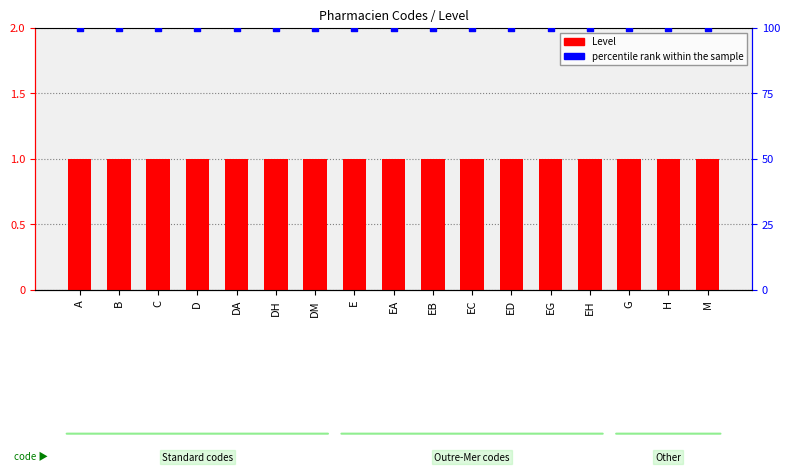

Which series has the largest Y range (max minus min)?

Level